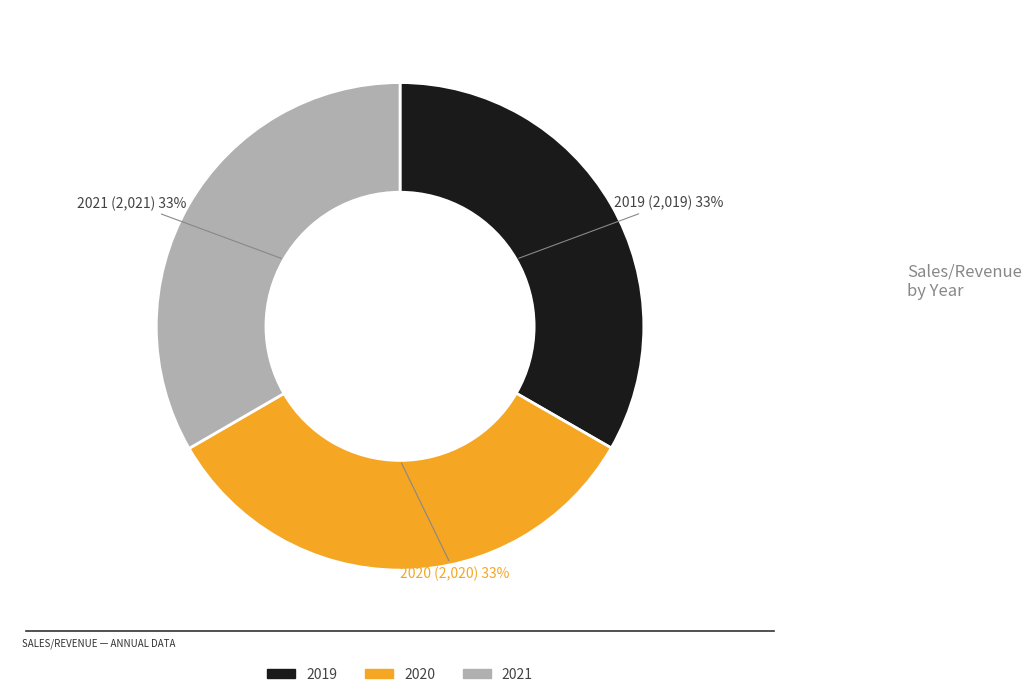

Do 2020 and 2019 together represent more than half of the pie?

Yes